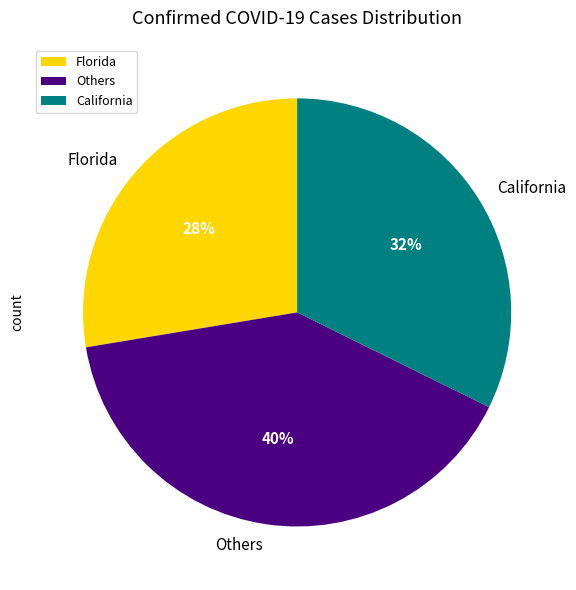

Rank the categories by value from highest to lowest.

Others, California, Florida